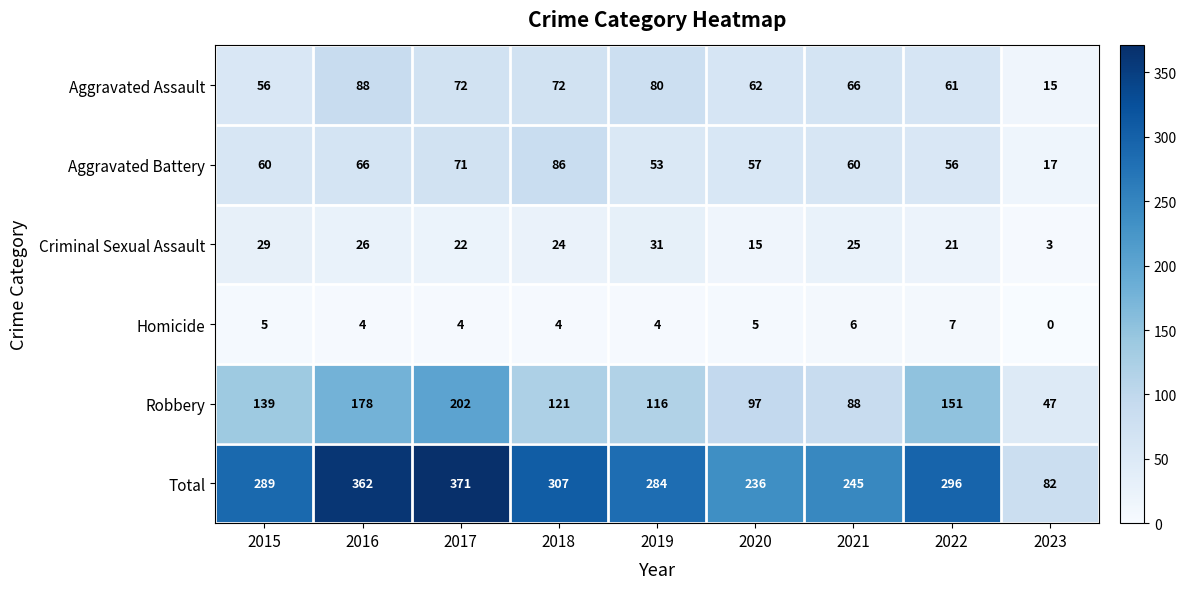

Rank the series at 2017 from highest to lowest value.

Total, Robbery, Aggravated Assault, Aggravated Battery, Criminal Sexual Assault, Homicide